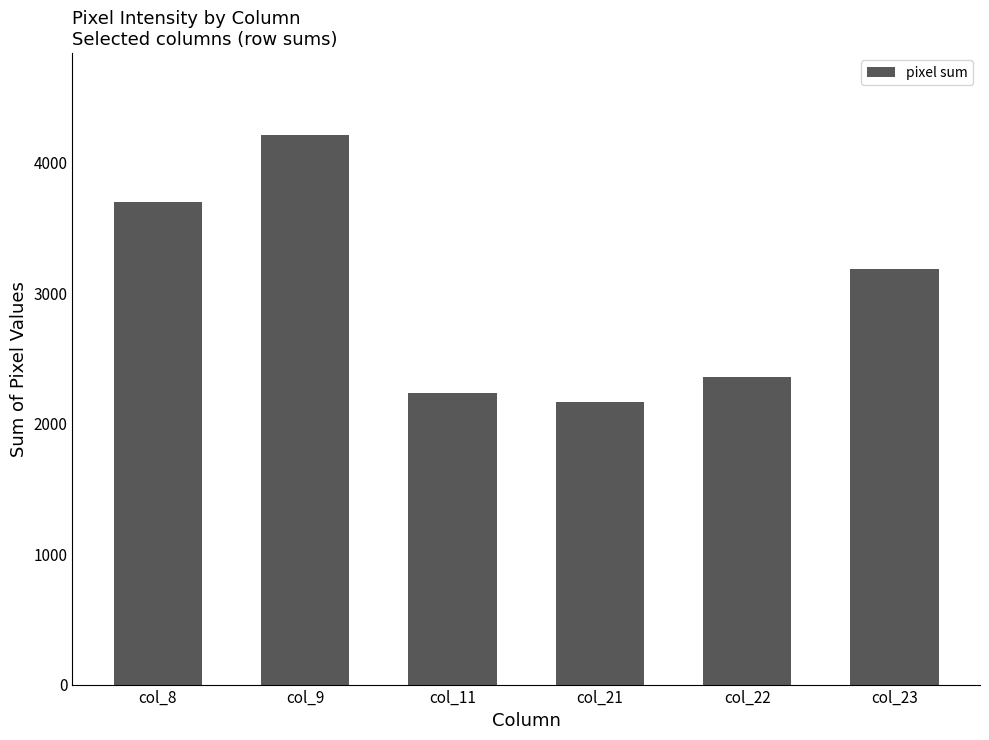

How many data points are less than 3188?

3